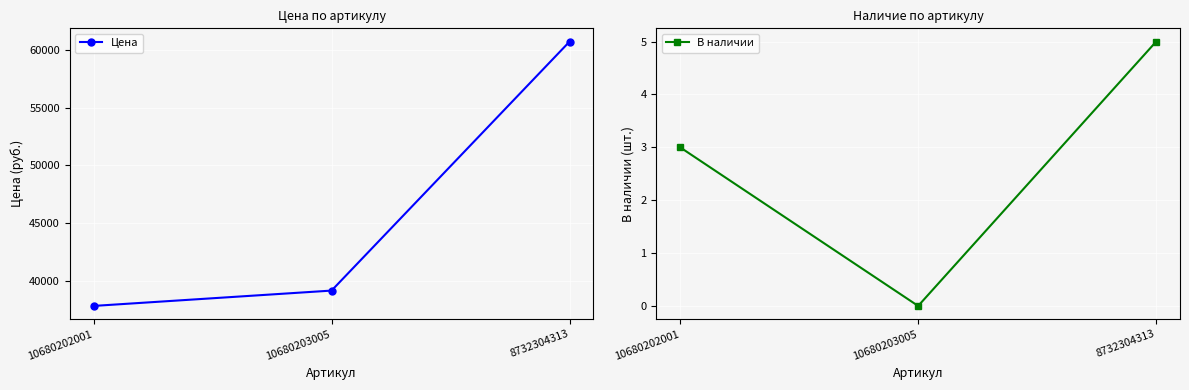

Which series has the widest spread of values?

Цена